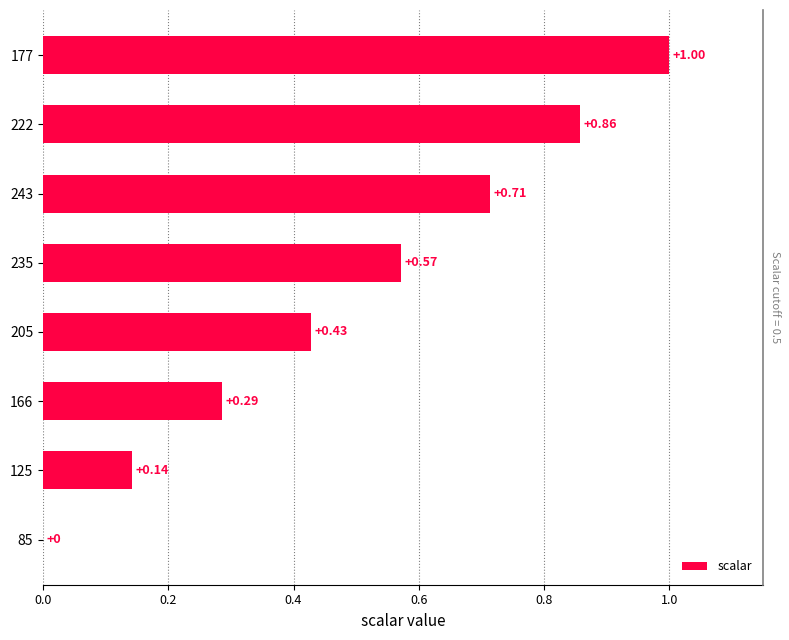

What is the change in value from 125 to 235?

+0.4